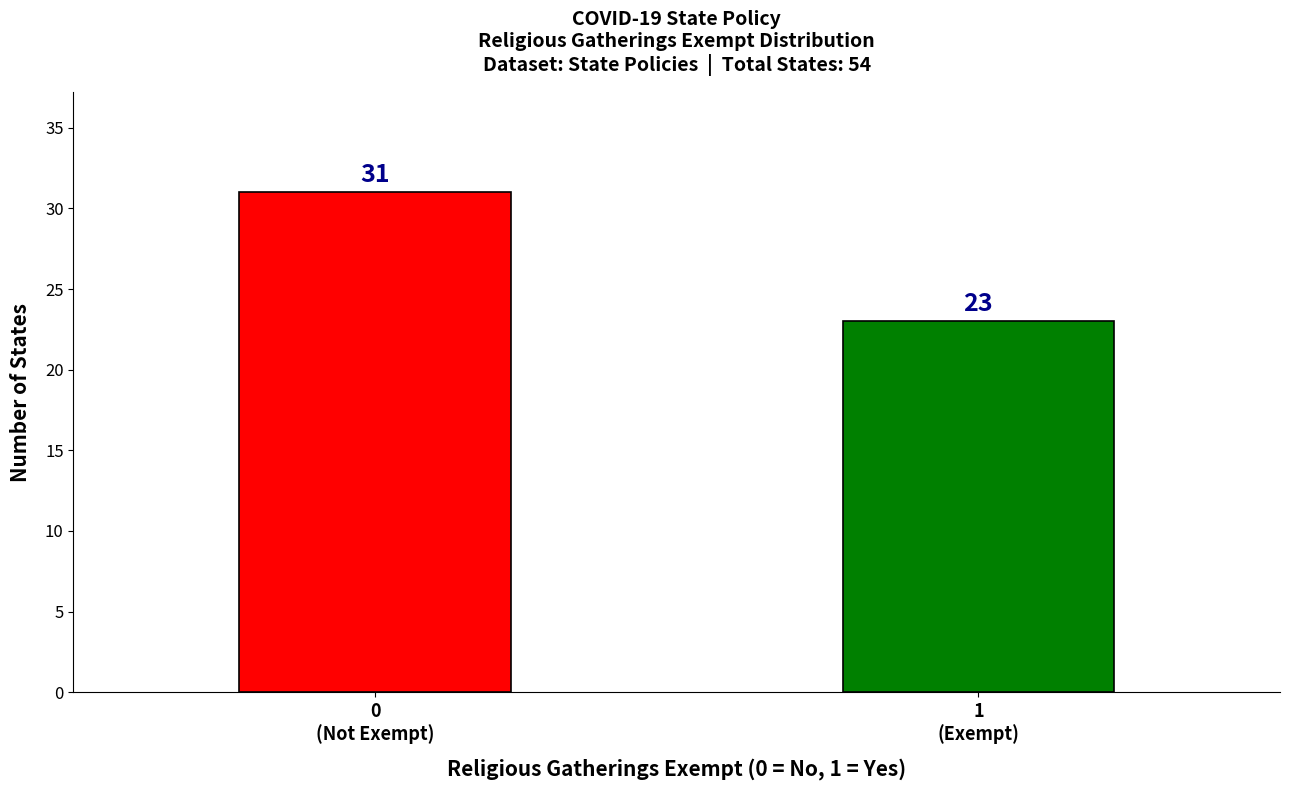

Reading left to right, extract all data points from this chart.

31	23